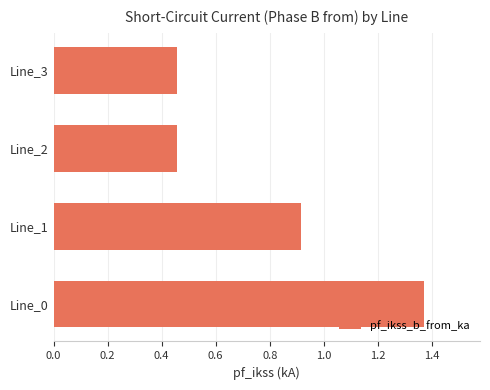

Count the number of categories in the chart.

4